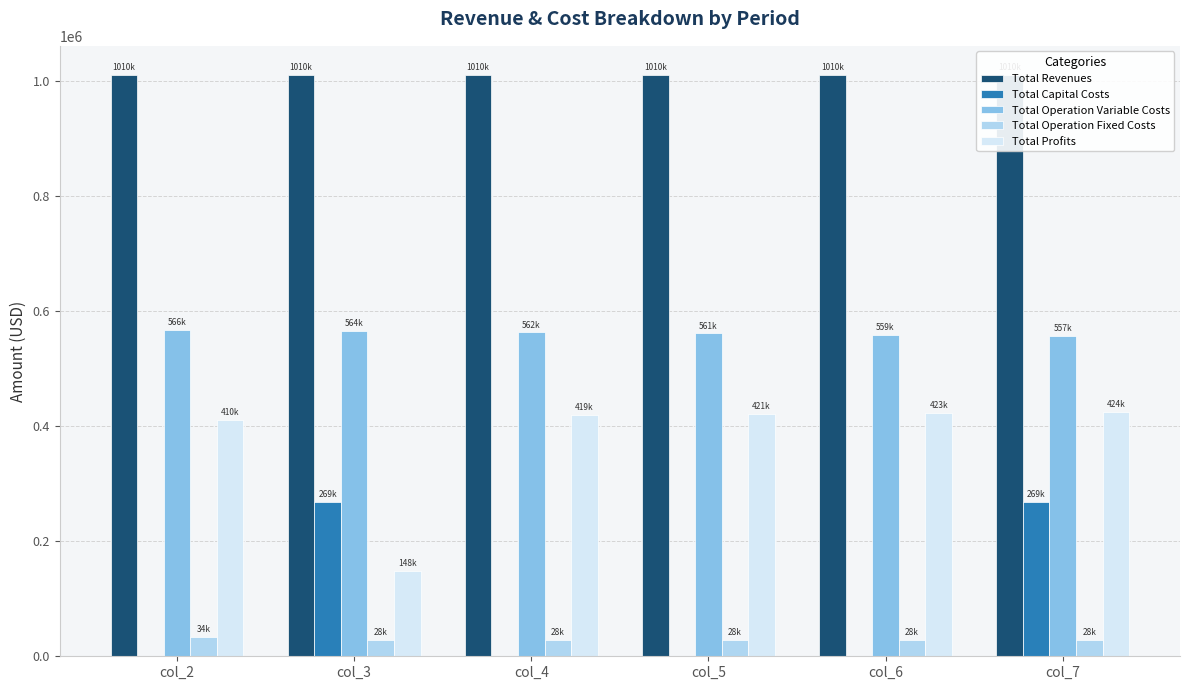

What is the difference between the maximum and second lowest values in the Total Operation Fixed Costs series?

5380.4